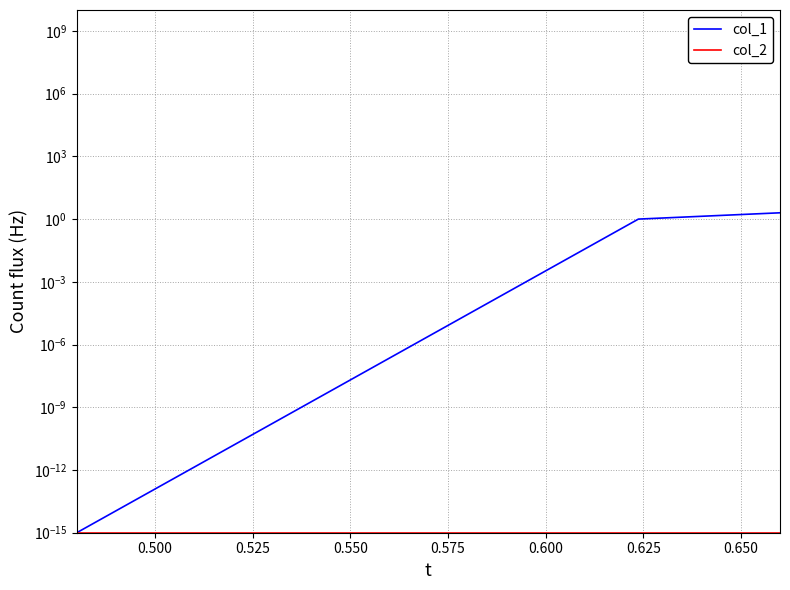

How many values in the col_1 series are below 1?

1